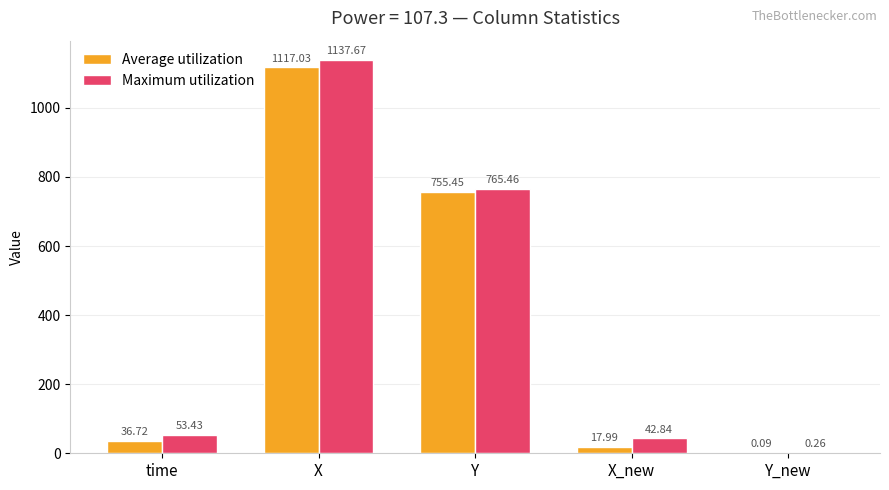

Where does the Maximum utilization series first go above 53?

time